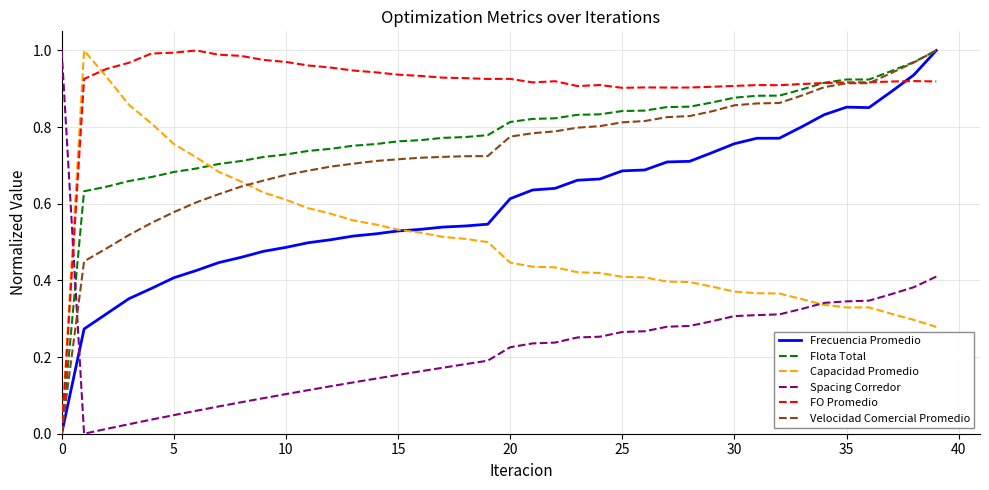

Which series has the largest total across all categories?

FO Promedio